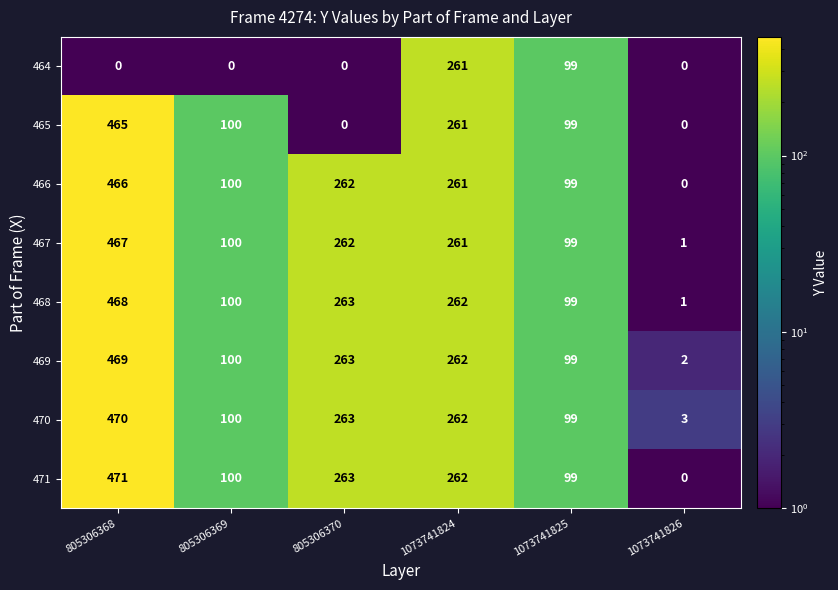

Is it true that 468 equals 1 at 1073741826?

True